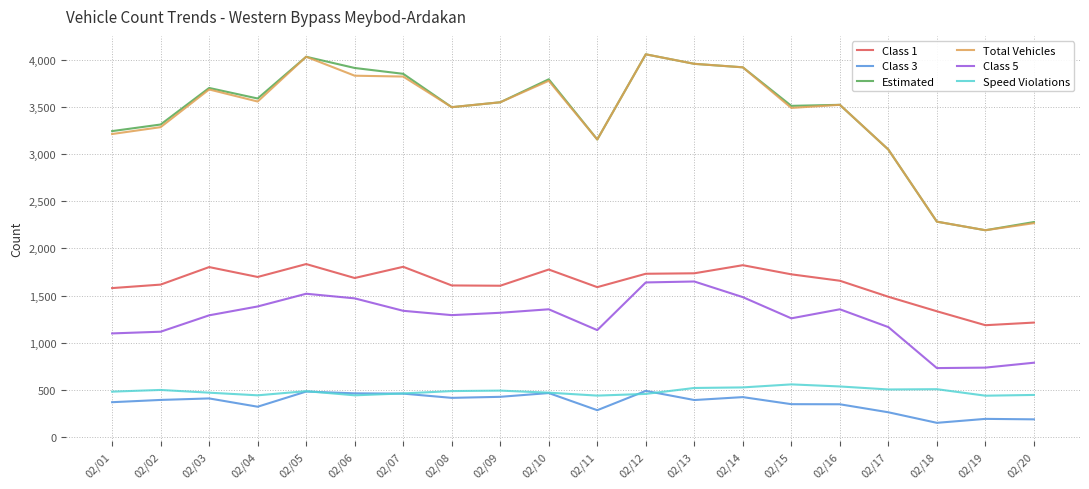

The value of Total Vehicles at 02/02 is 5147. True or false?

False